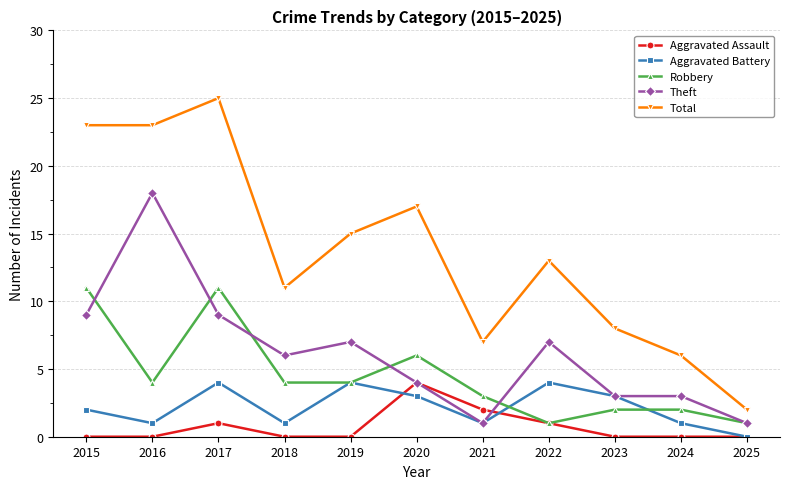

At which category does Robbery reach its first local valley?

2016